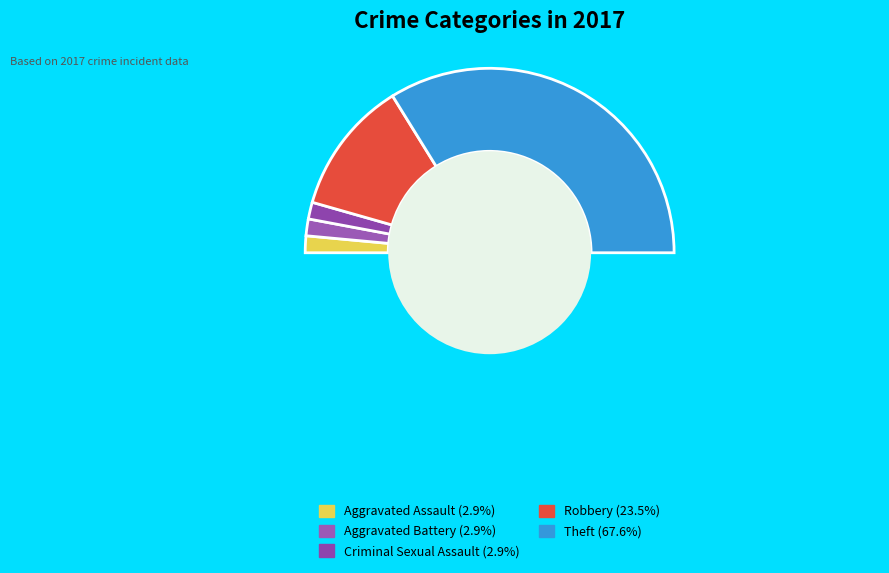

How many slices are in this pie chart?

6